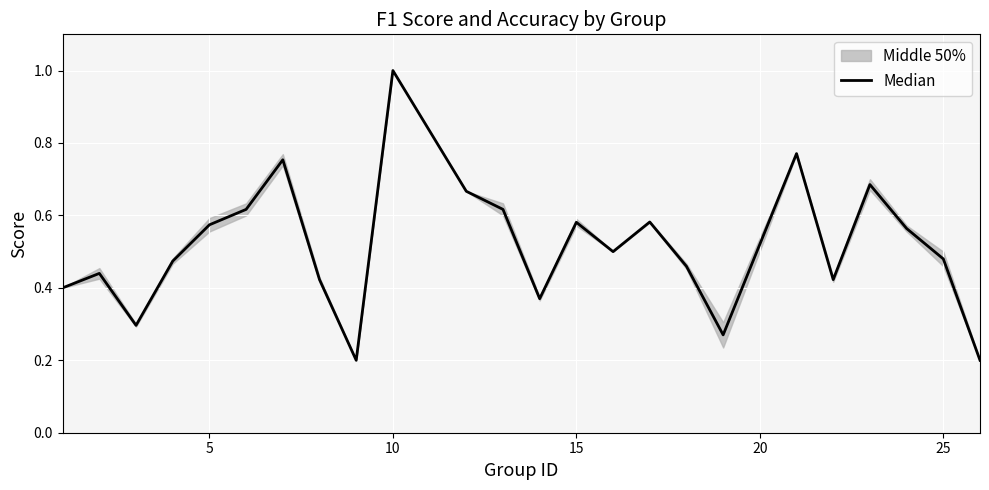

True or false: the data has more than 1 interior local peaks.

True